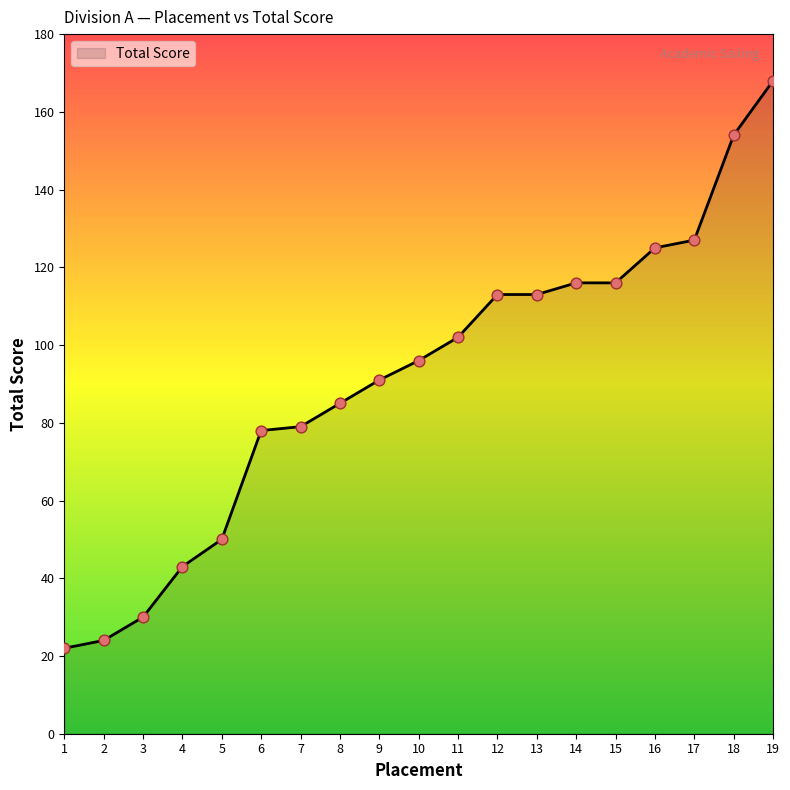

Approximately how many times larger is the value at 10 compared to 12?

0.8